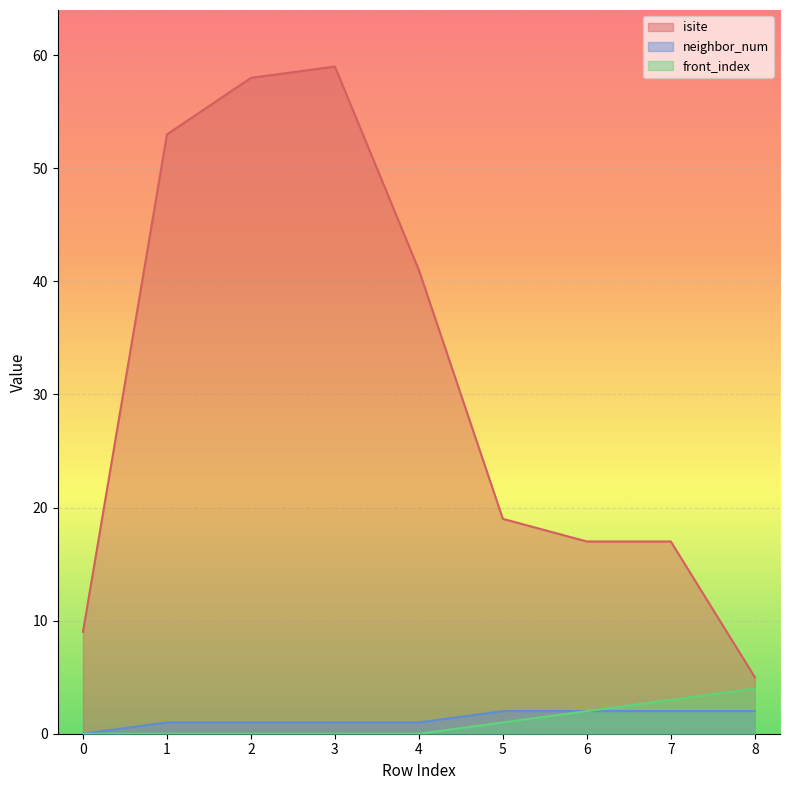

What is the value of the isite point at the 8th from the left?

17